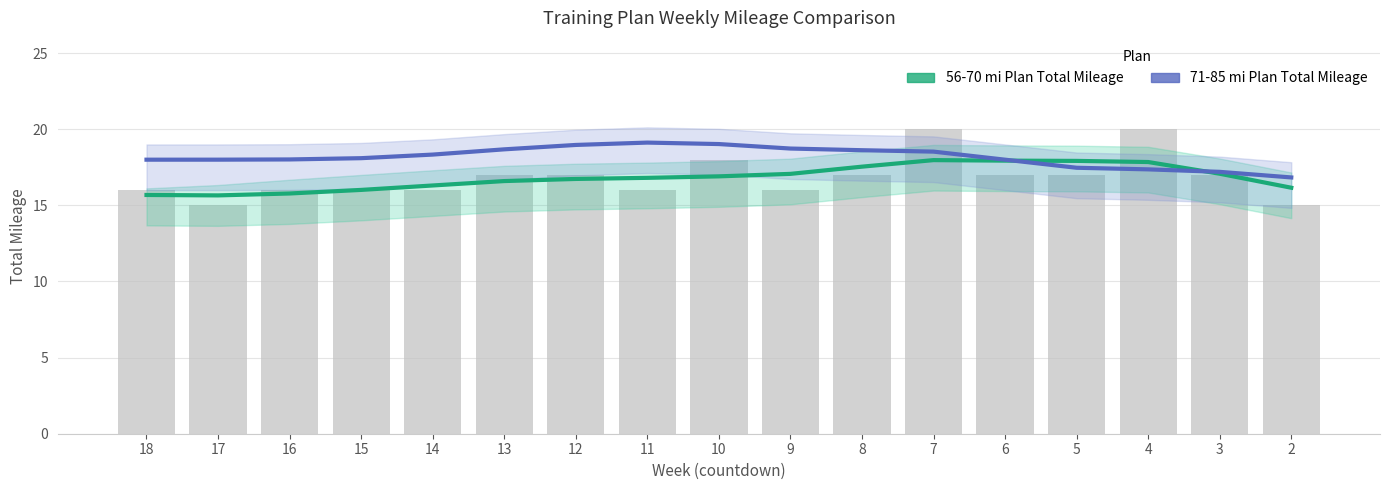

Reading left to right, transcribe all the data shown in this chart.

56-70 mi Plan Total Mileage: 15.7	15.7	15.8	16.0	16.3	16.6	16.7	16.8	16.9	17.1	17.5	18.0	17.9	17.9	17.8	17.1	16.2
71-85 mi Plan Total Mileage: 18.0	18.0	18.0	18.1	18.3	18.7	19.0	19.1	19.0	18.7	18.6	18.5	18.0	17.5	17.4	17.2	16.8